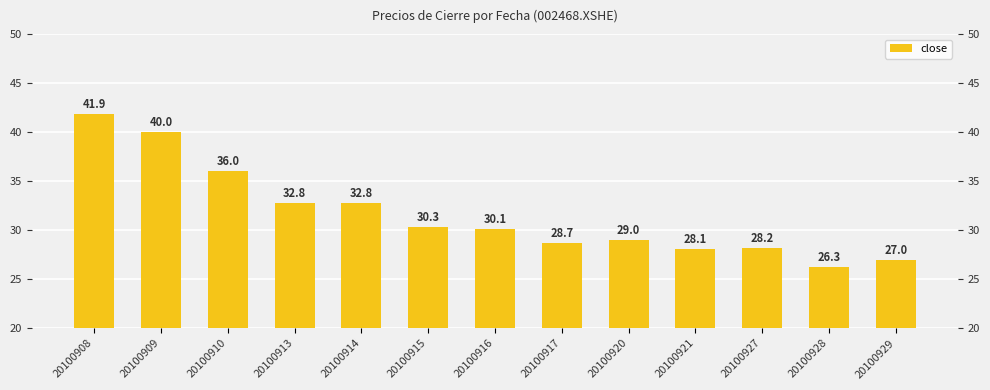

Rank the categories by value from lowest to highest.

20100928, 20100929, 20100921, 20100927, 20100917, 20100920, 20100916, 20100915, 20100914, 20100913, 20100910, 20100909, 20100908